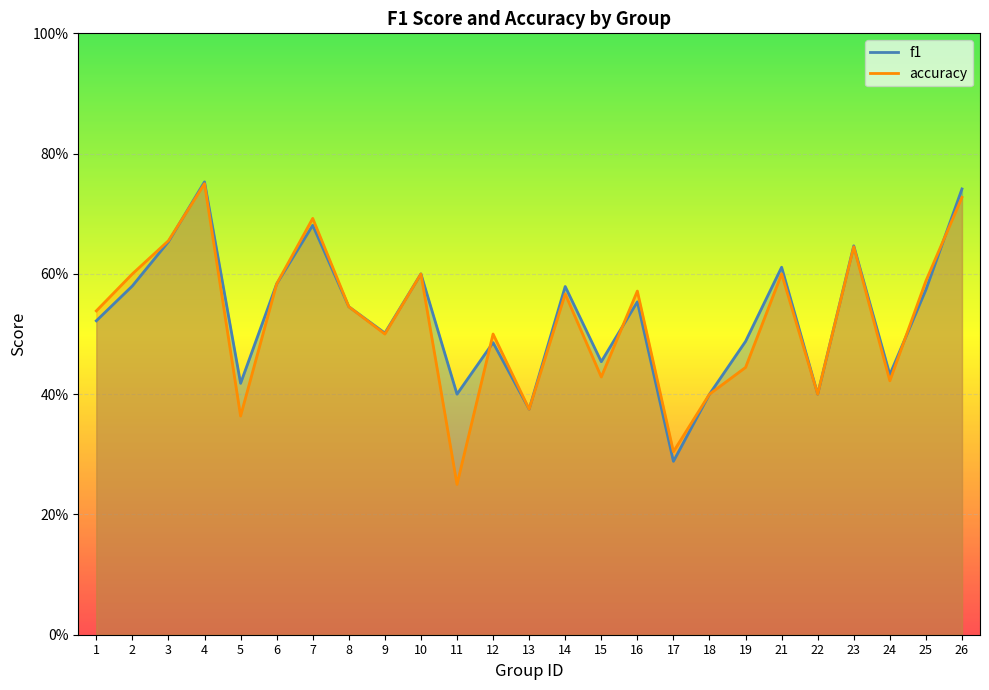

Reading left to right, extract all data points from this chart.

f1: 0.5	0.6	0.7	0.8	0.4	0.6	0.7	0.5	0.5	0.6	0.4	0.5	0.4	0.6	0.5	0.6	0.3	0.4	0.5	0.6	0.4	0.6	0.4	0.6	0.7
accuracy: 0.5	0.6	0.7	0.8	0.4	0.6	0.7	0.5	0.5	0.6	0.2	0.5	0.4	0.6	0.4	0.6	0.3	0.4	0.4	0.6	0.4	0.6	0.4	0.6	0.7